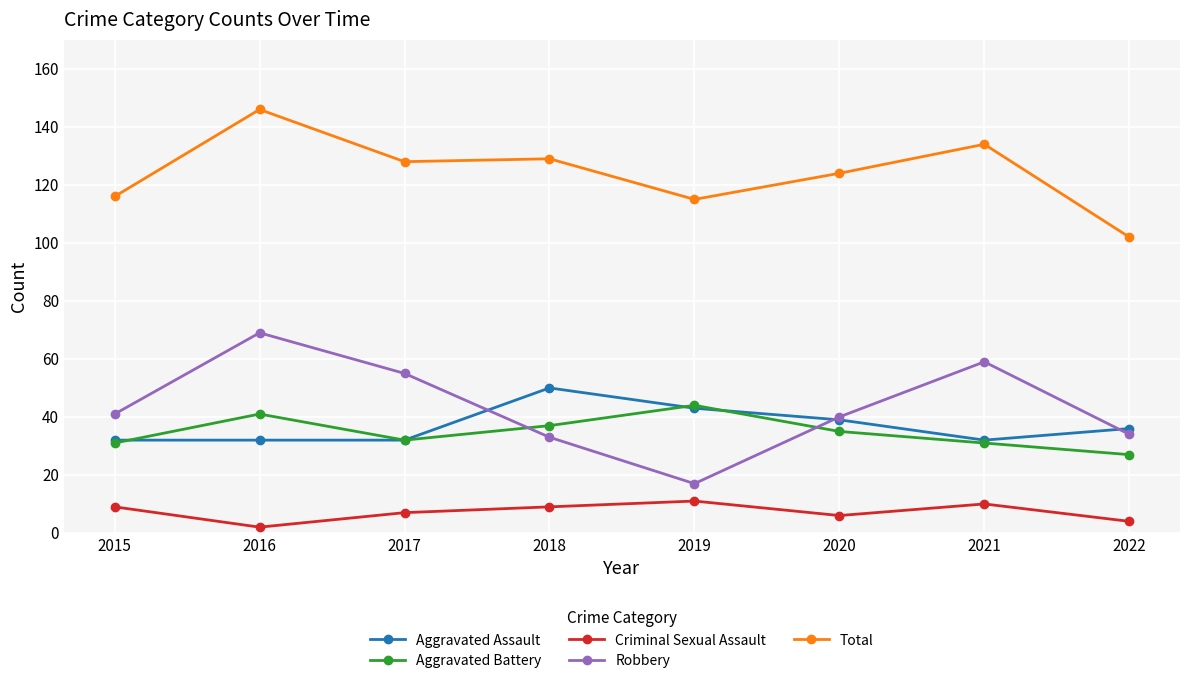

At how many categories does at least one series exceed 11?

8